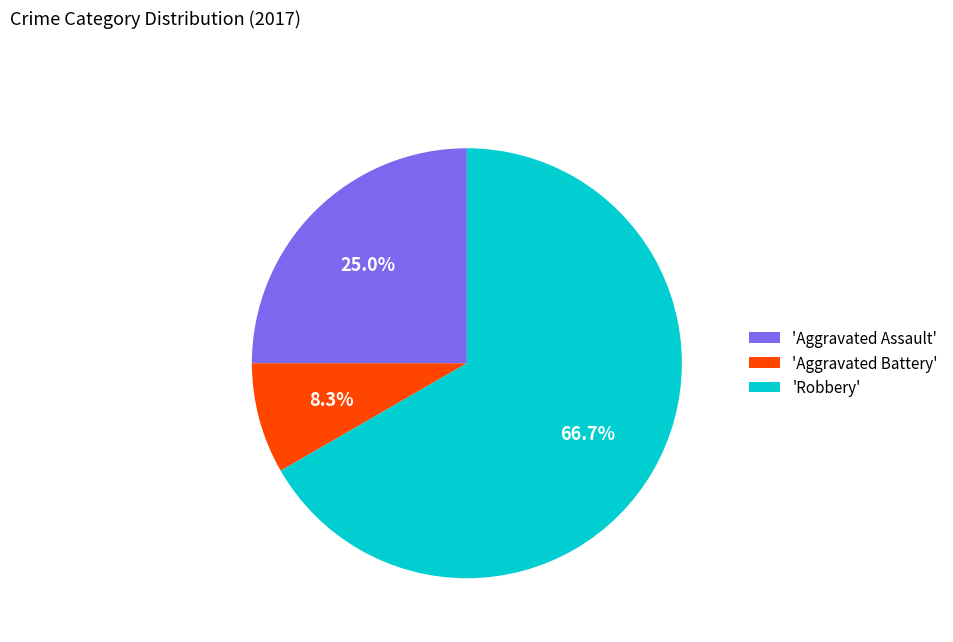

Which has a higher value, 'Aggravated Battery' or 'Robbery'?

'Robbery'